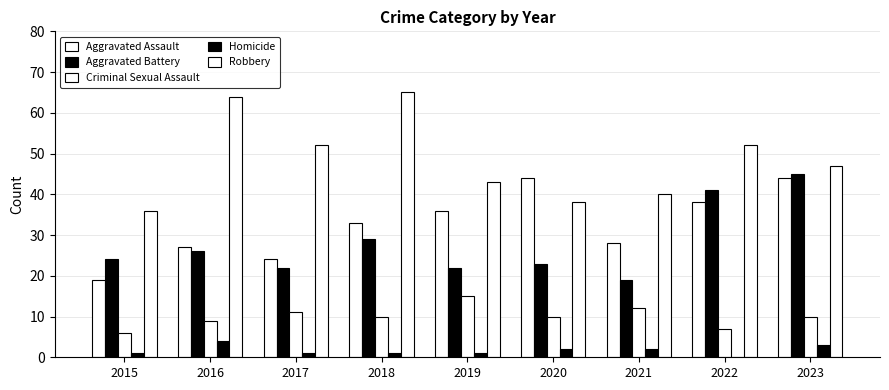

How many series are shown in this chart?

5